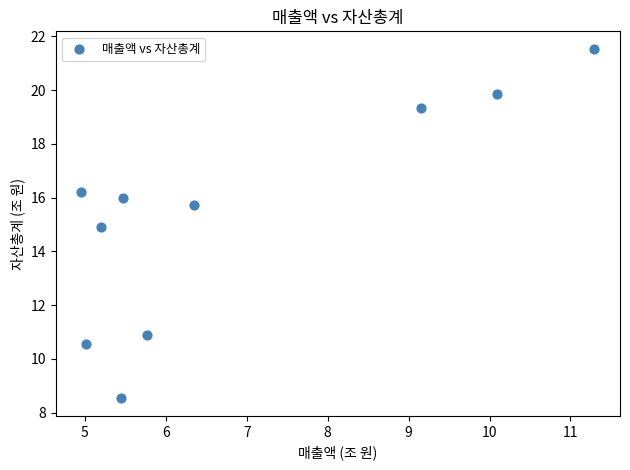

What is the range of X values (max minus min)?

6.3